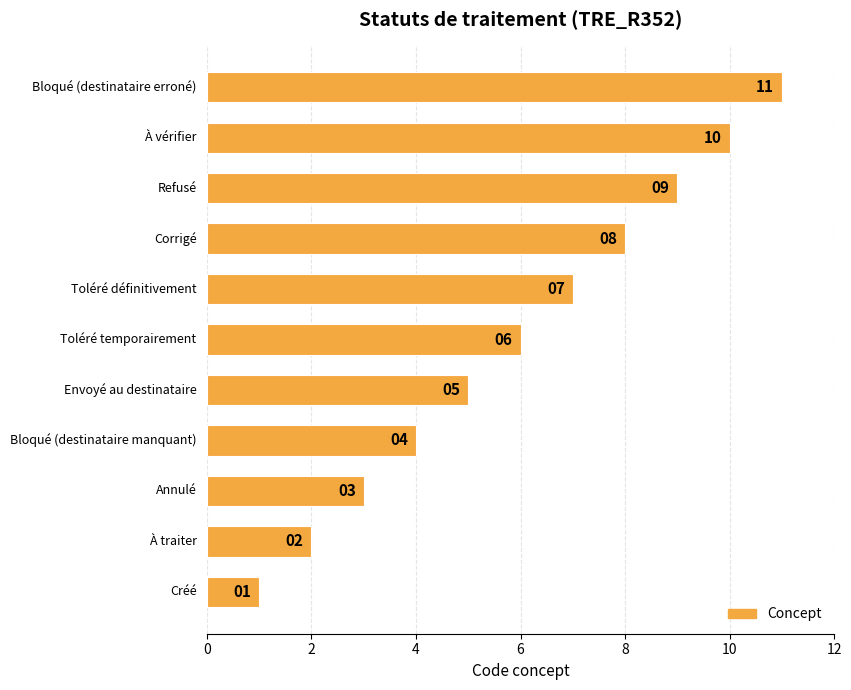

What is the greatest value displayed?

11